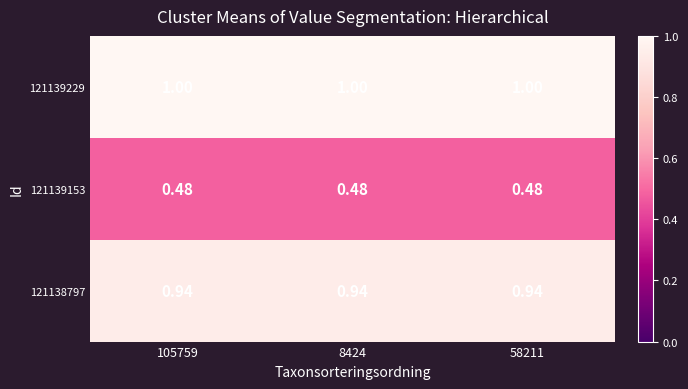

Is the value of 121138797 at 105759 greater than the value of 121139229 at 58211?

No